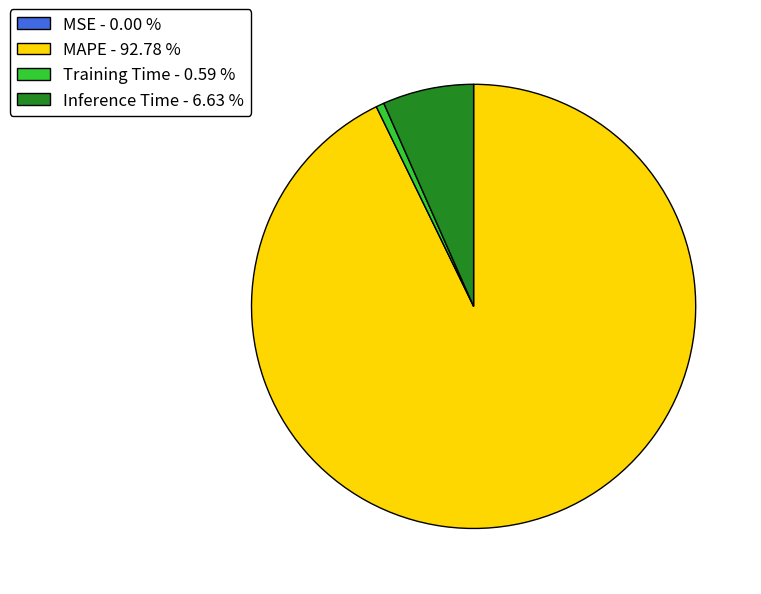

Is Training Time - 0.59 % the majority of the pie?

No